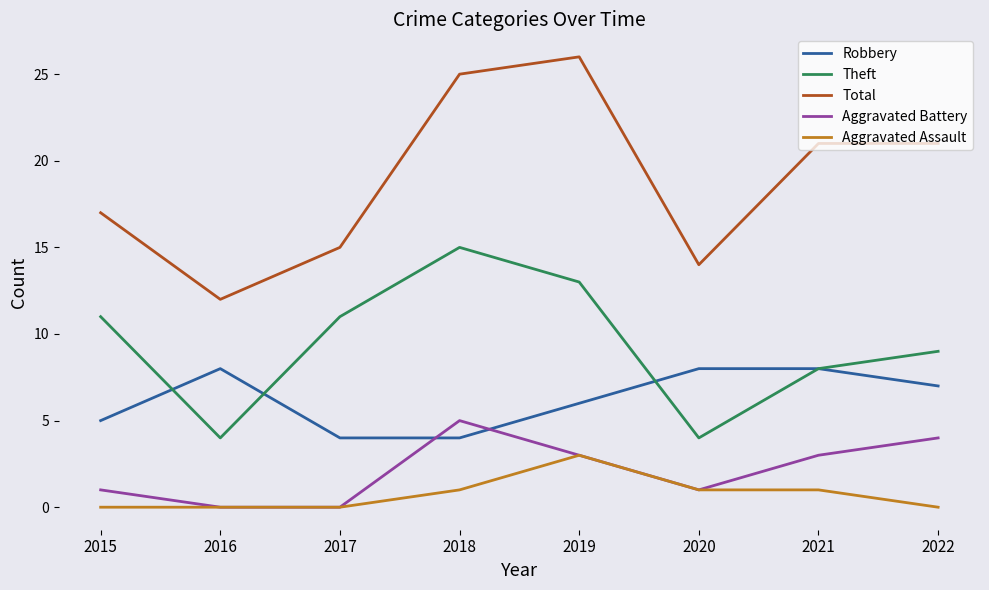

What is the maximum value shown in the chart?

26